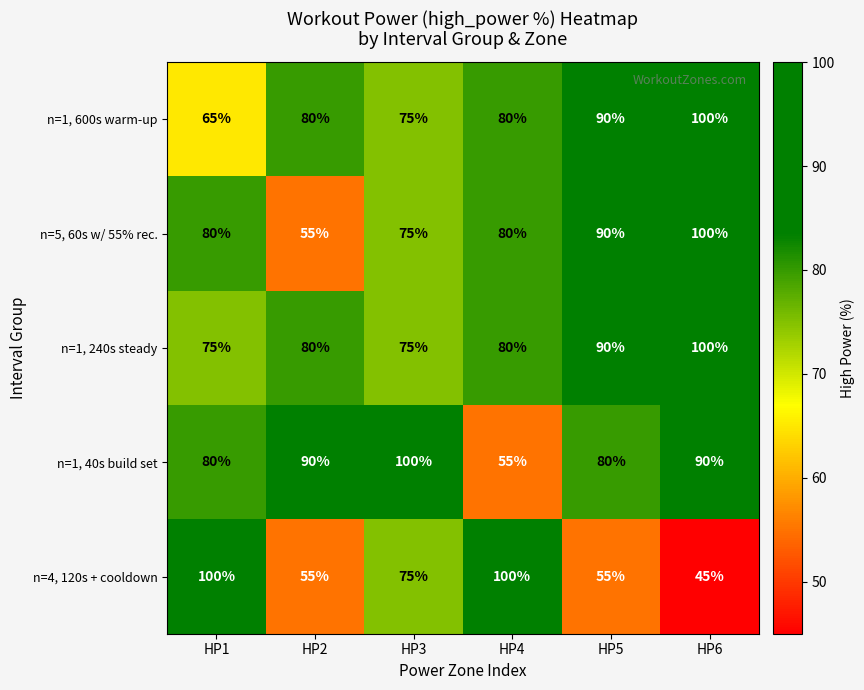

What is the smallest value displayed?

45